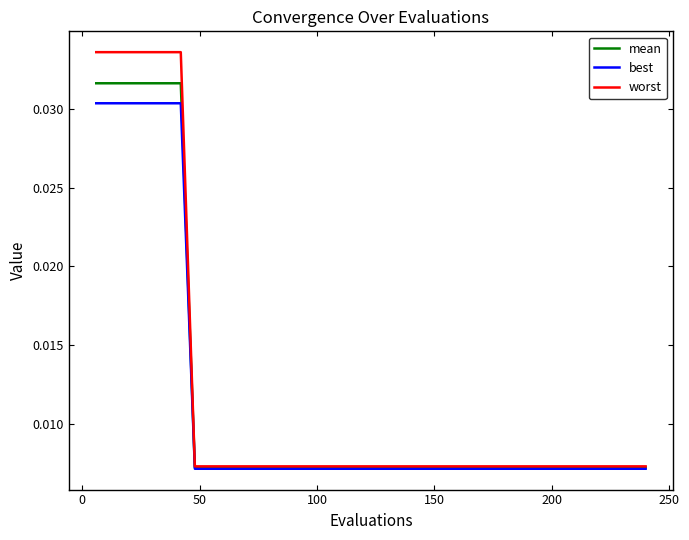

Which series has the largest range (max minus min)?

worst